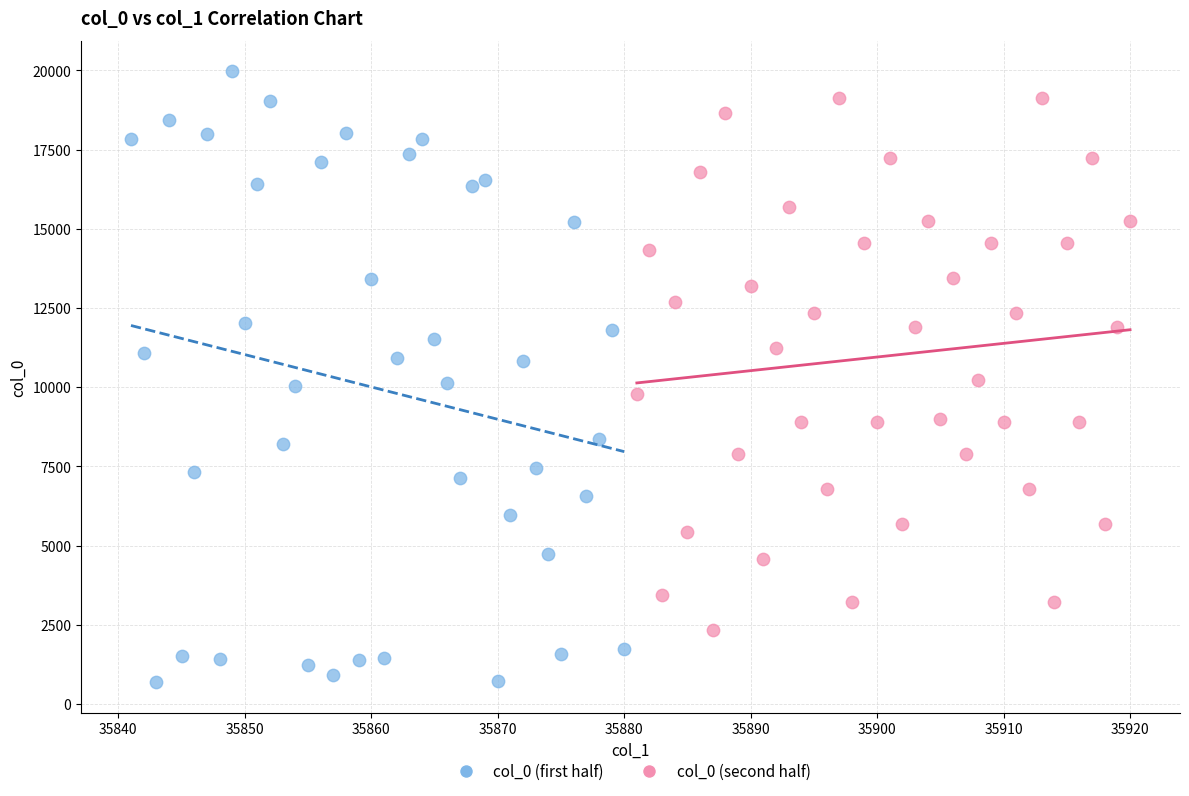

Which series has the widest spread of Y values?

col_0 (first half)